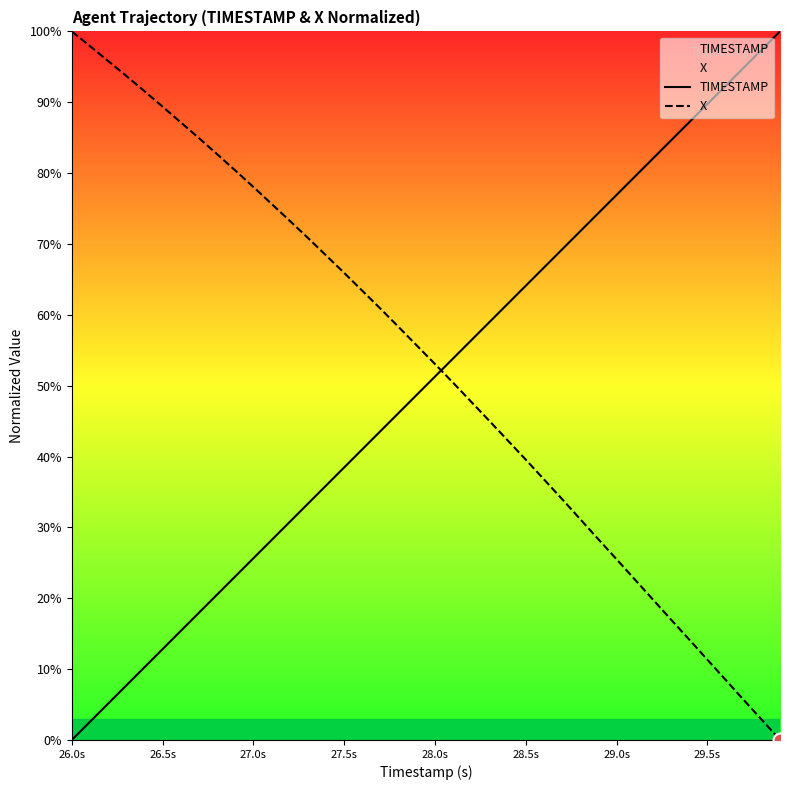

Which category has the lowest value in the X series?

39